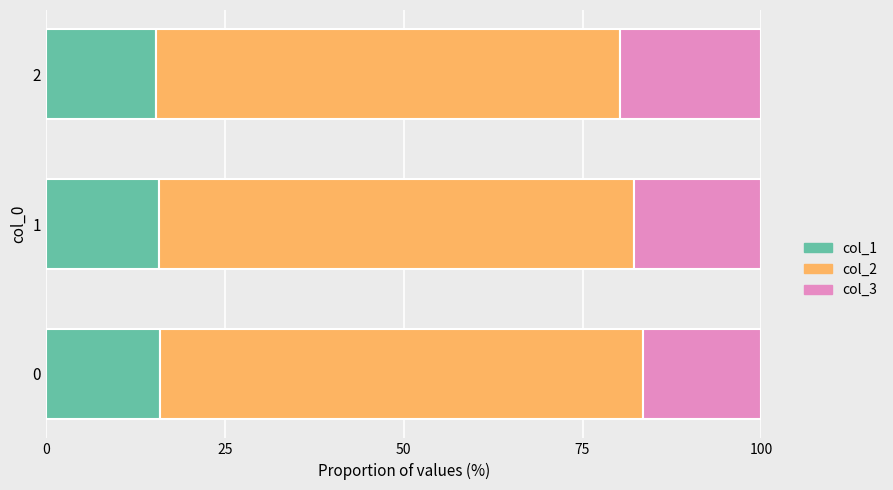

The value of col_1 at 1 is 15.7. True or false?

True